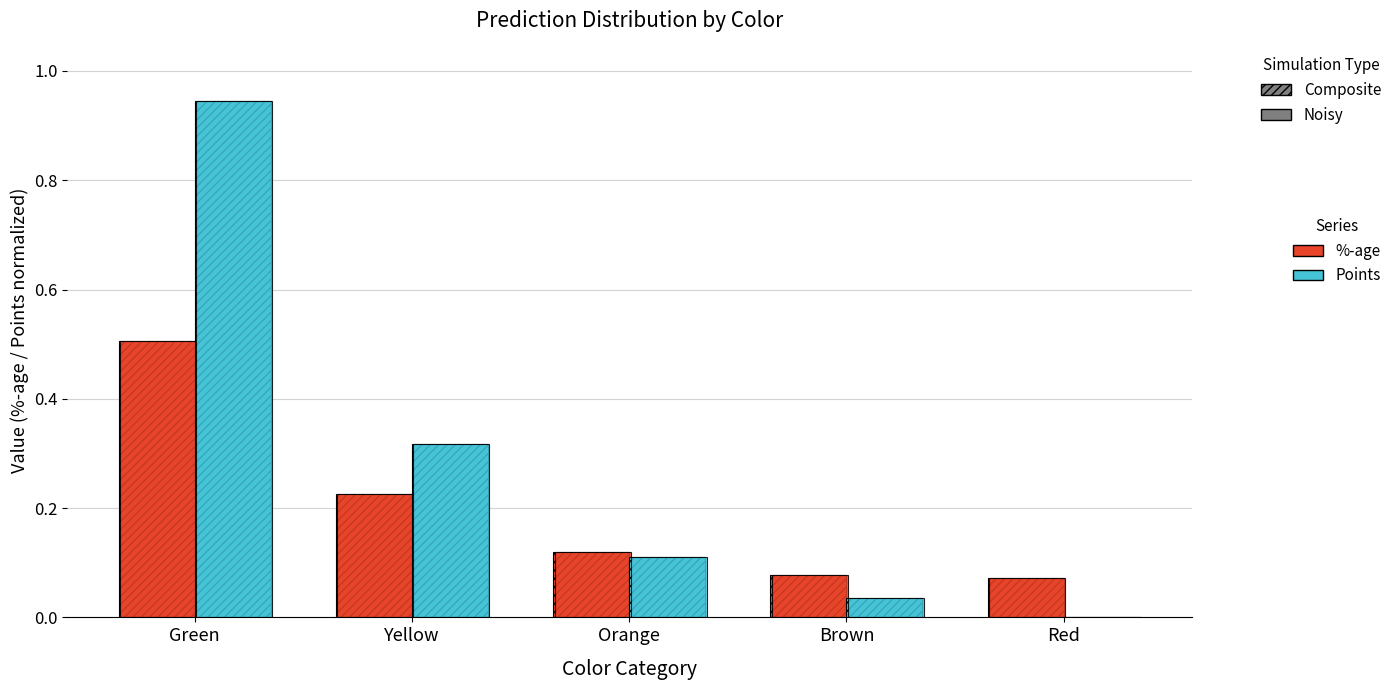

What position from the right is Green?

5